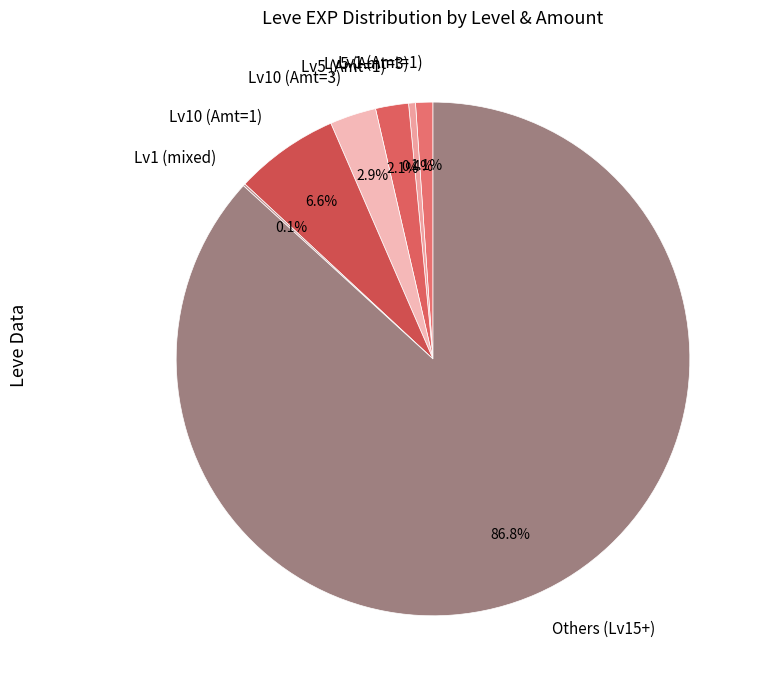

Between Lv10 (Amt=1) and Lv10 (Amt=3), which is larger?

Lv10 (Amt=1)